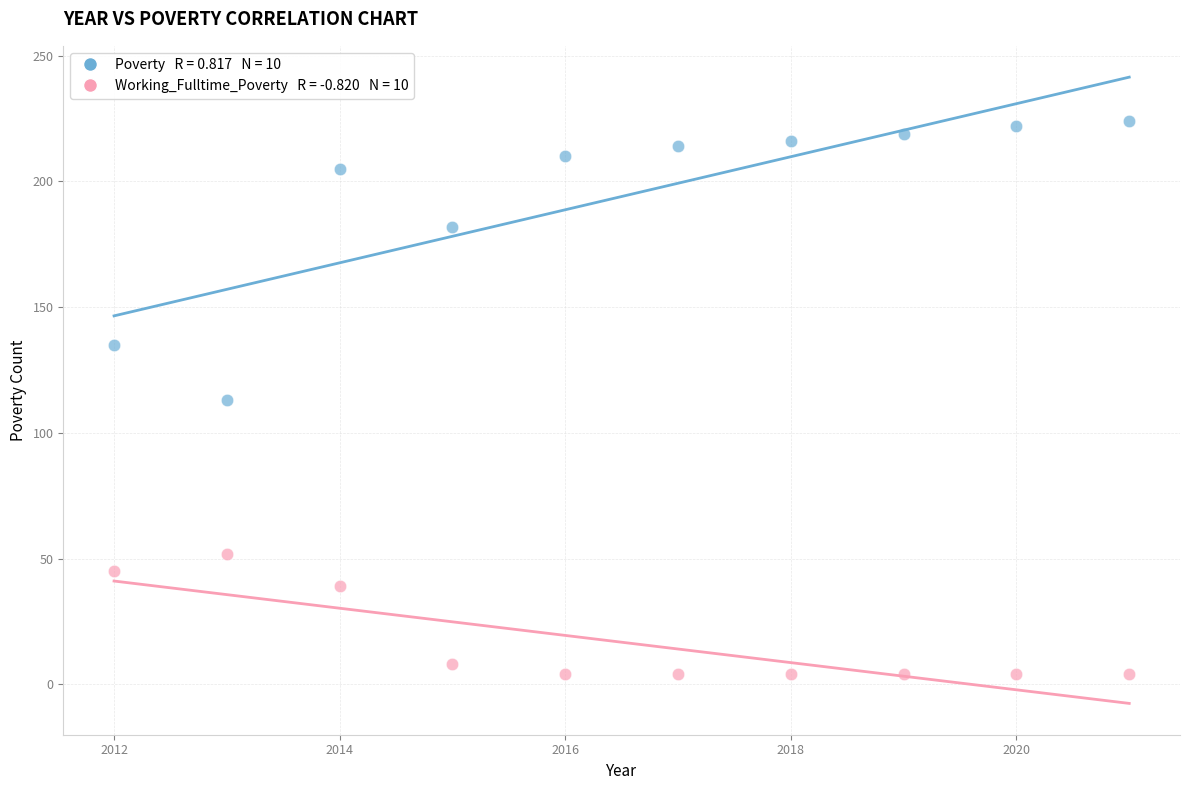

Across all data points, what is the range of Y values (max minus min)?

220